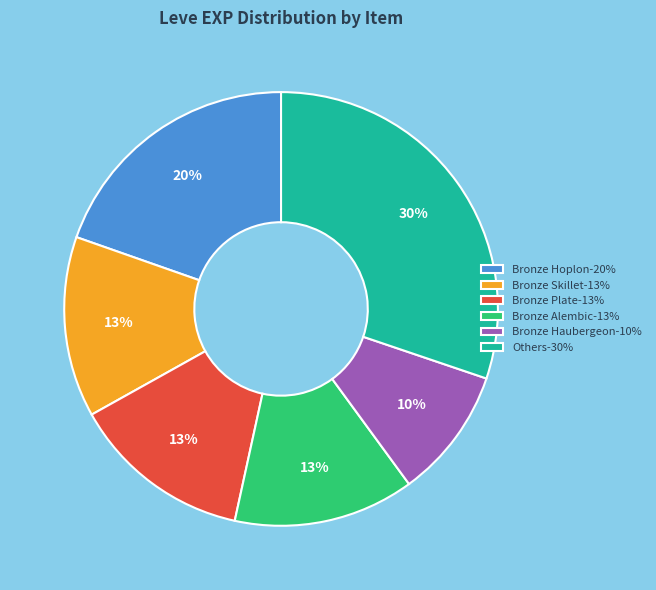

What percentage is the Bronze Plate-13% slice, to the nearest percent?

13%